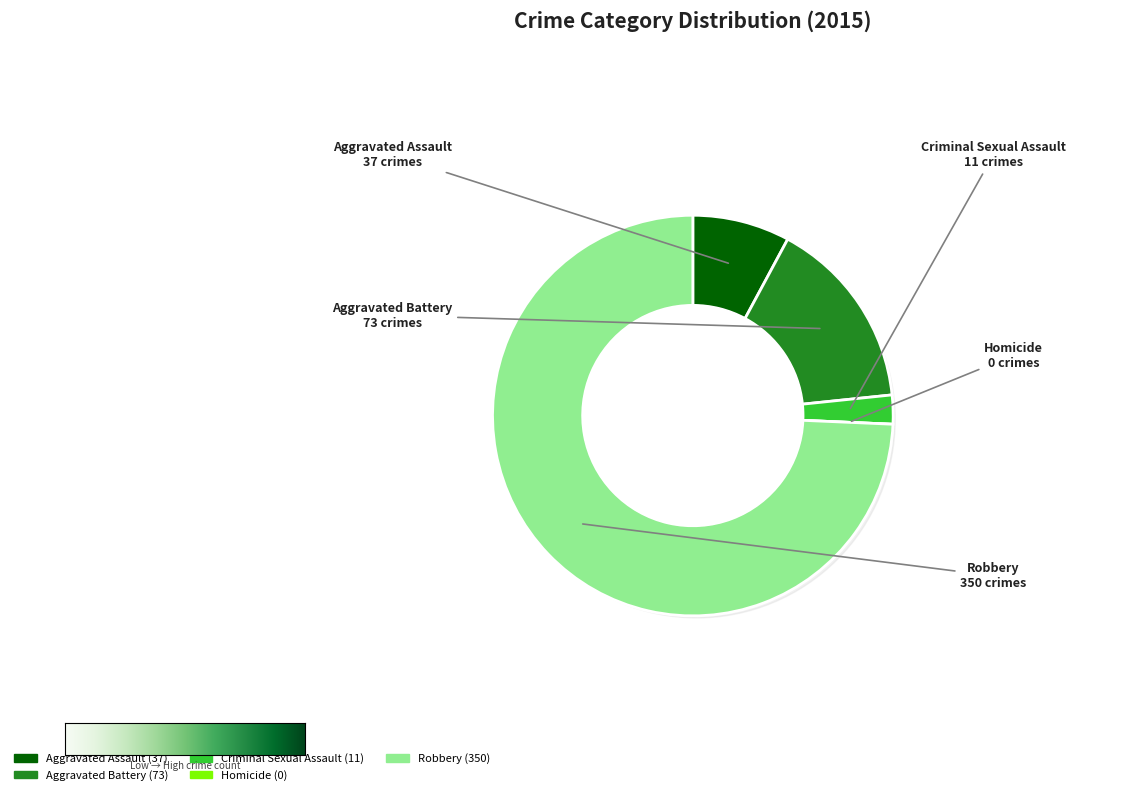

Which slice is the largest?

Robbery